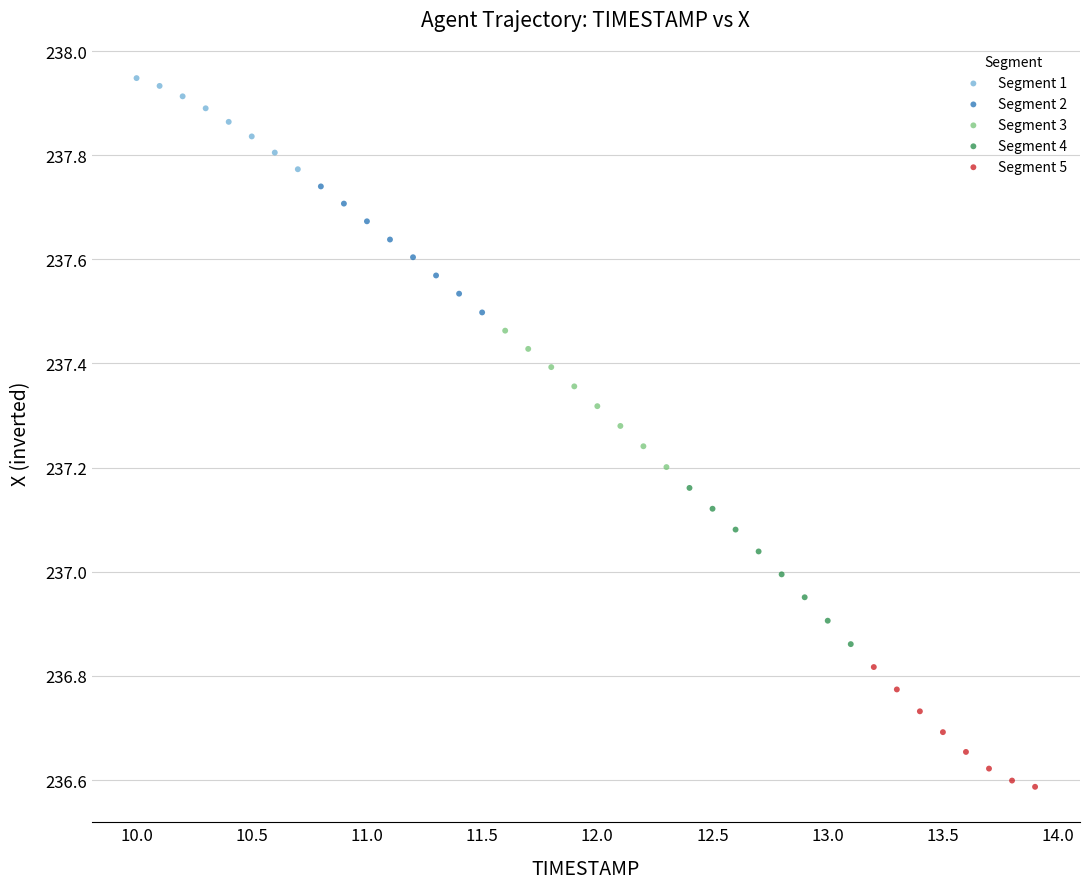

Which series contains the highest Y value?

Segment 1